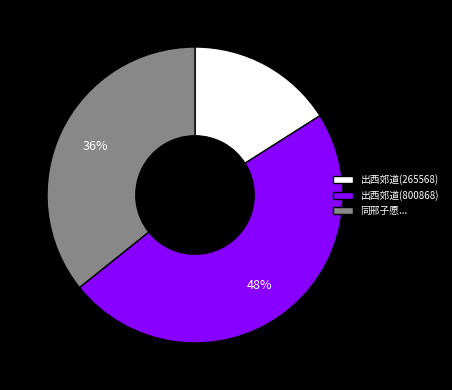

How many slices are in this pie chart?

3